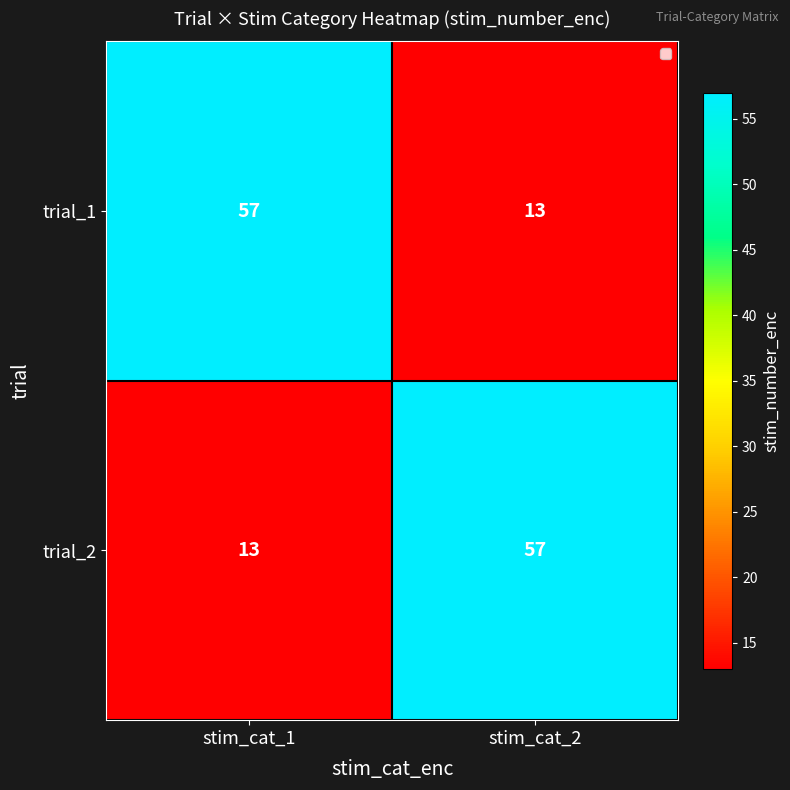

Rank the series at stim_cat_2 from highest to lowest value.

trial_2, trial_1